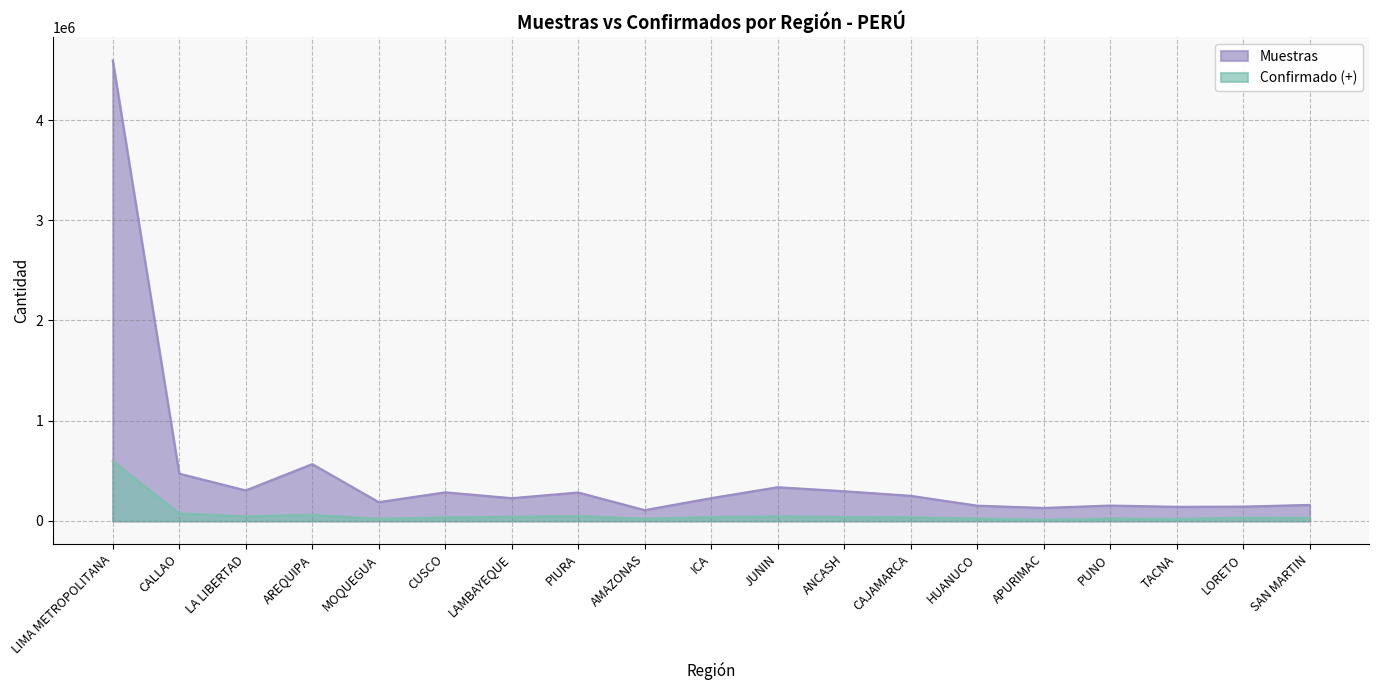

Which label corresponds to the smallest value in the chart?

APURIMAC